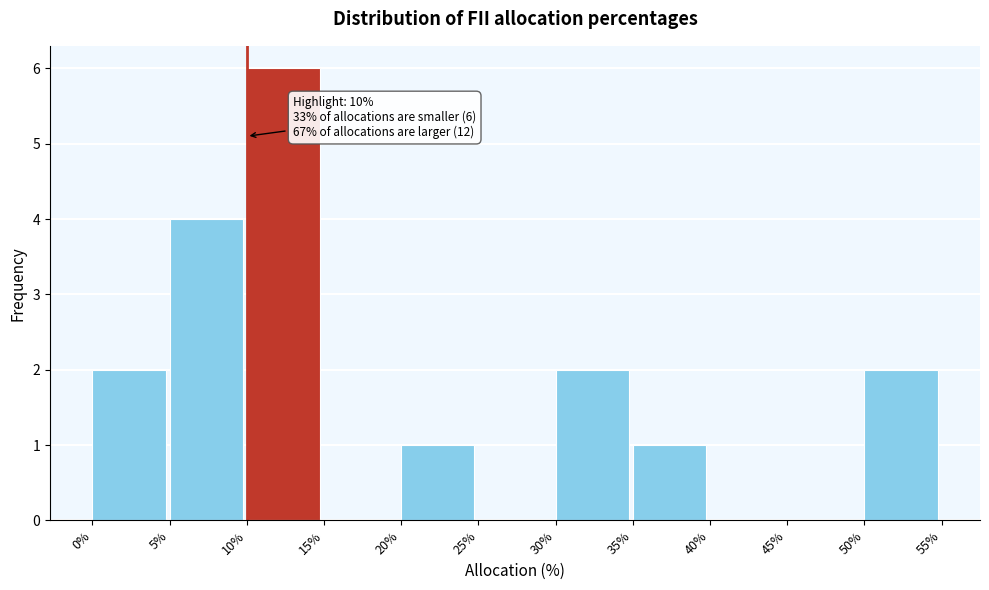

Reading left to right, what are all the values shown in this chart?

0%=2	5%=4	10%=6	15%=0	20%=1	25%=0	30%=2	35%=1	40%=0	45%=0	50%=2